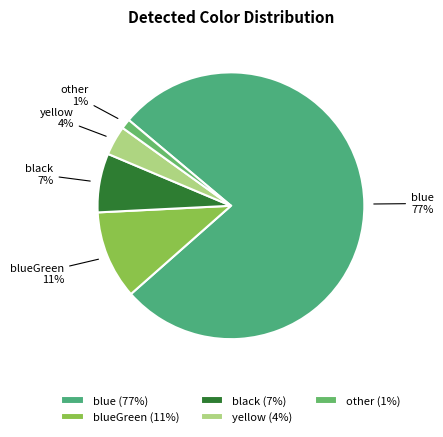

Which category has the smallest portion of the pie?

other